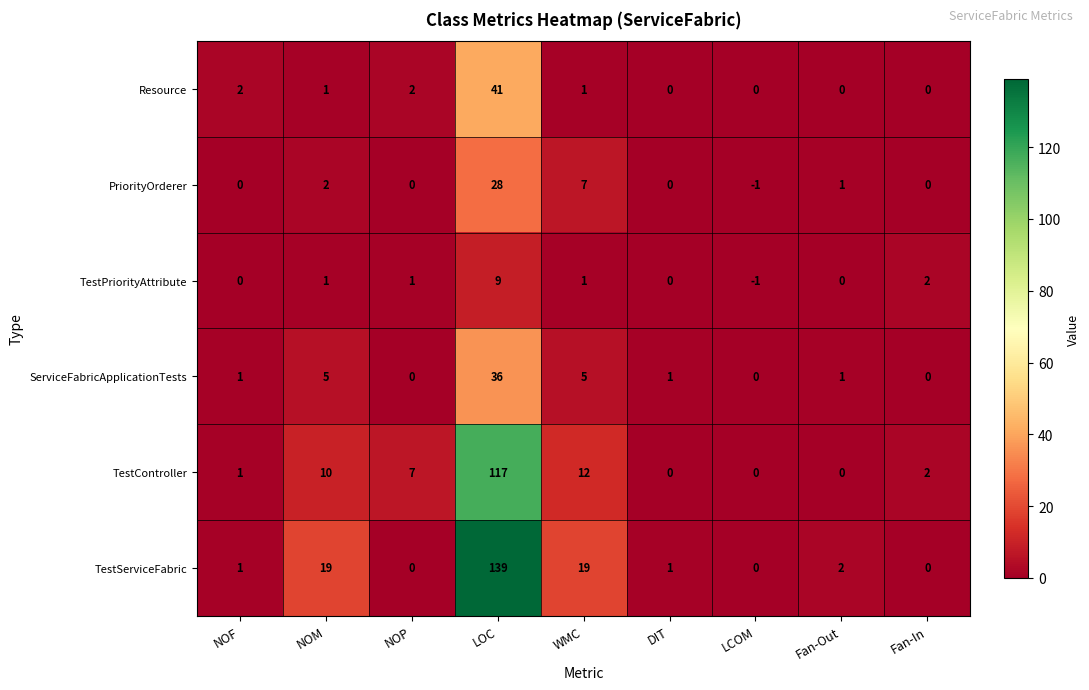

Which label corresponds to the smallest value in the chart?

LCOM